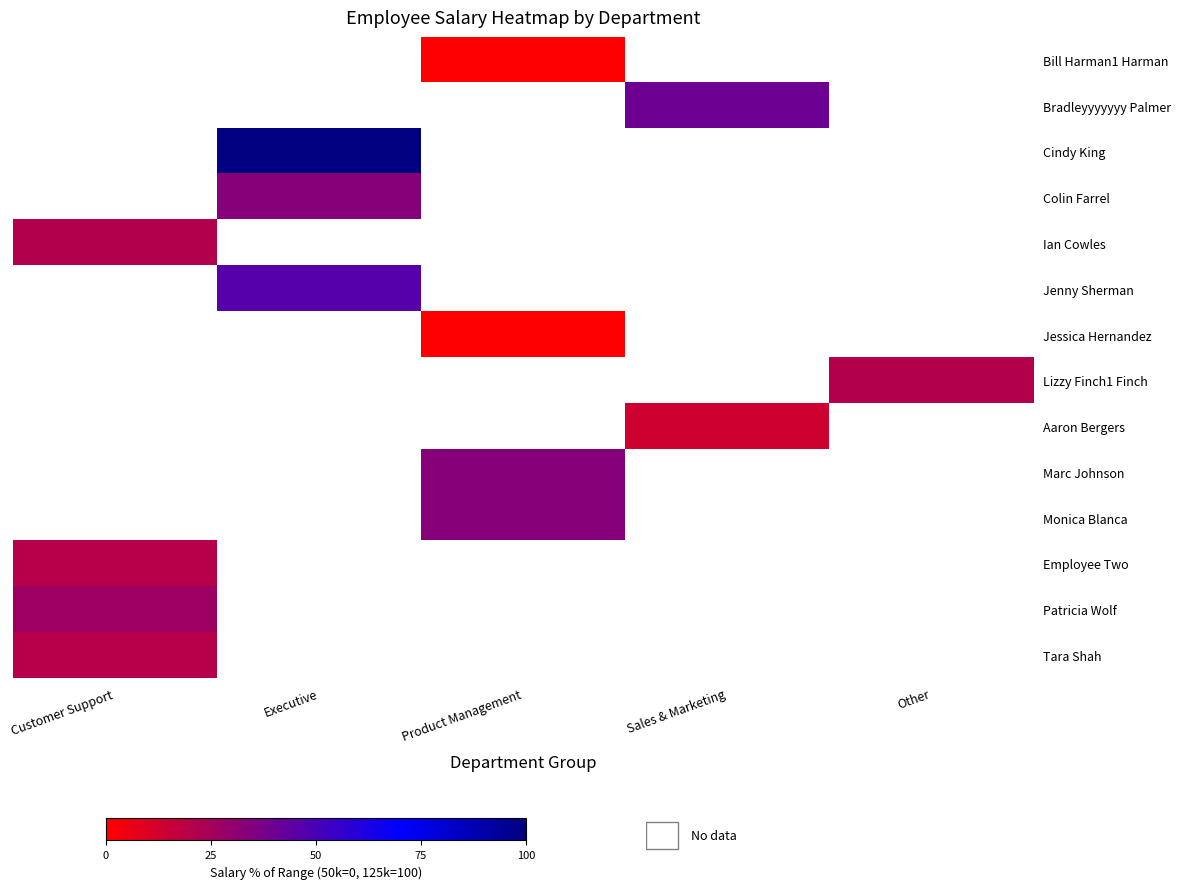

How many values in Colin Farrel are above zero?

1